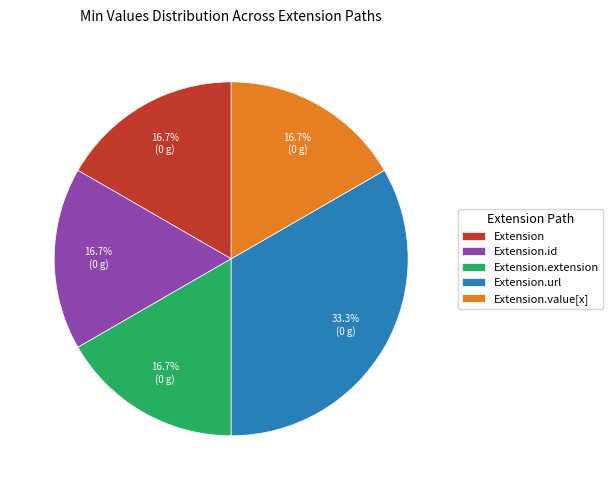

Which category has the biggest portion of the pie?

Extension.url